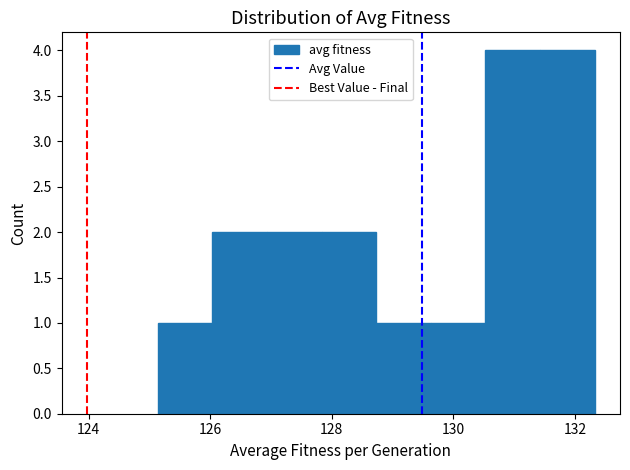

How tall is the bar that spans 125.2 to 126.0 on the x-axis? Neither the bar edges nor the heights are printed on the chart, so give them approximately, as read against the axes.

1